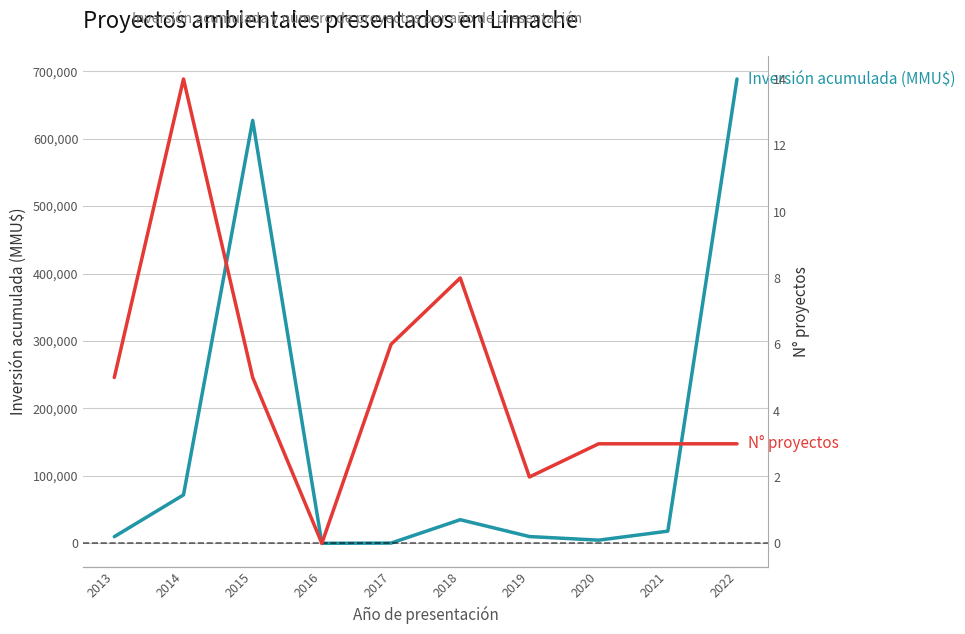

Where is the first local maximum for N° proyectos?

2014